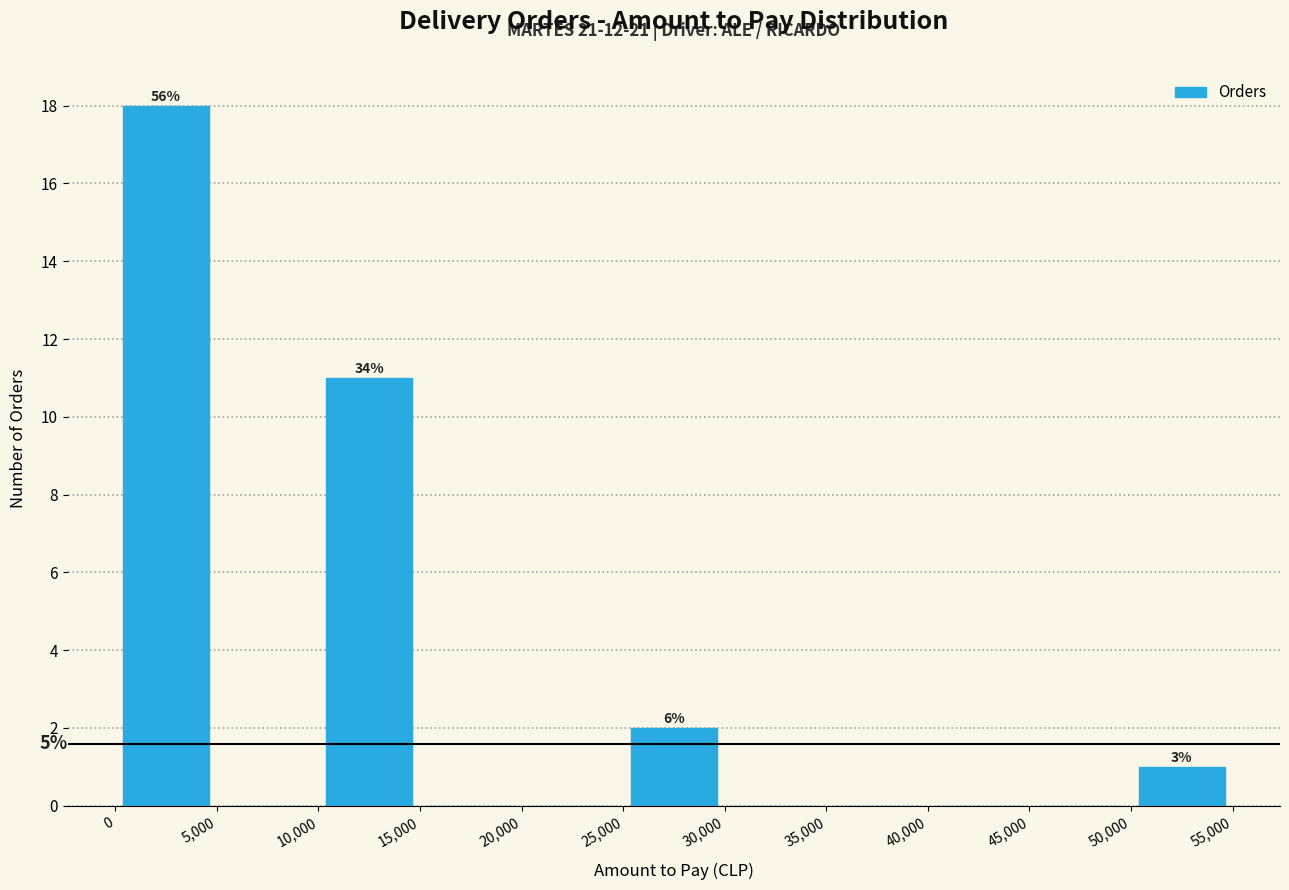

Over which range of the x-axis is the bar tallest?

0 to 5,000